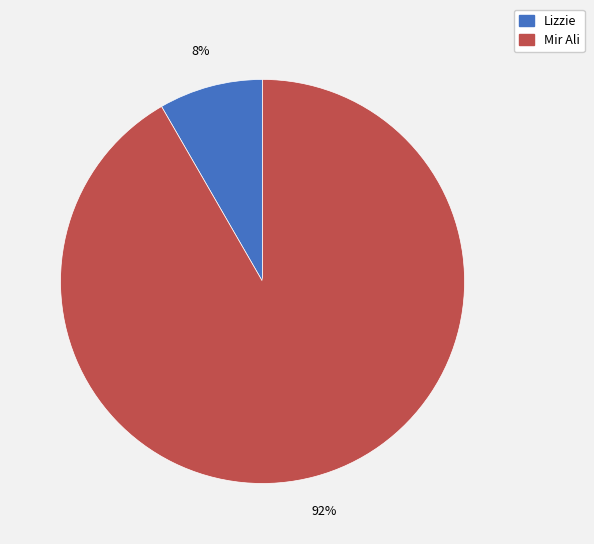

To the nearest percent, what portion does Mir Ali represent?

92%